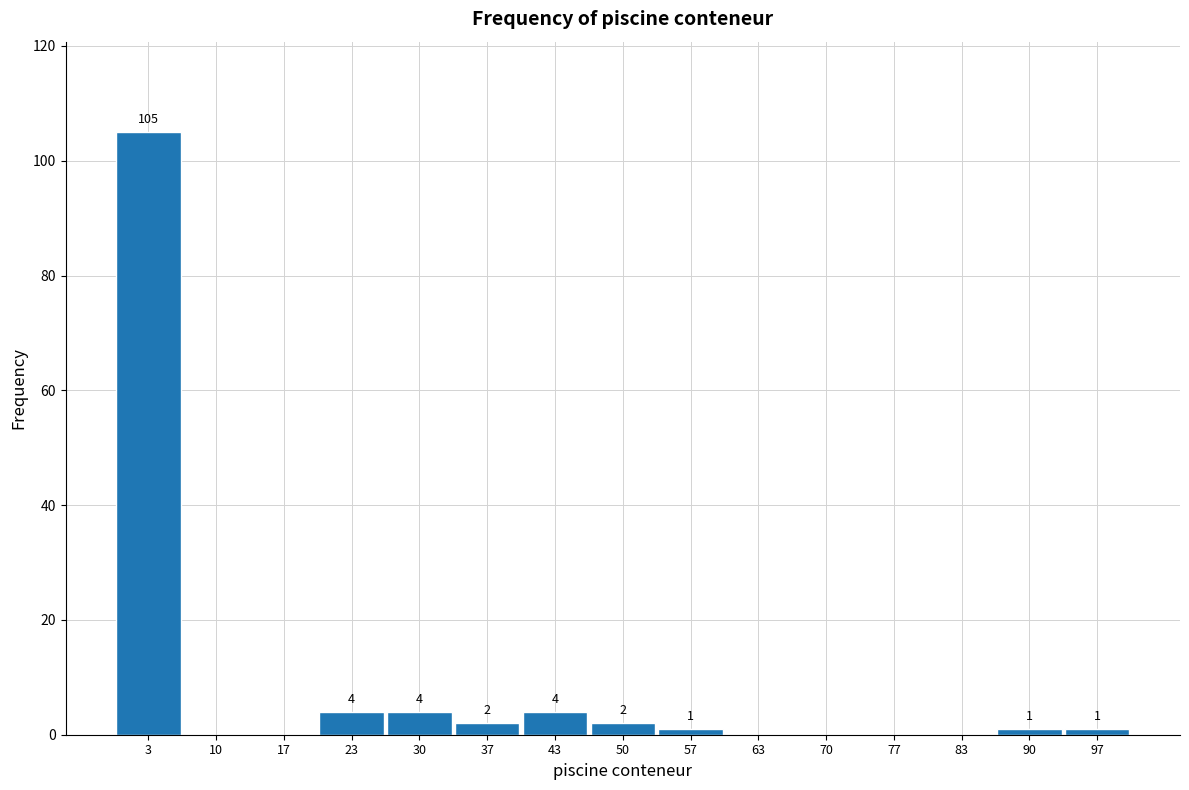

Over which range of the x-axis is the bar tallest?

0 to 7